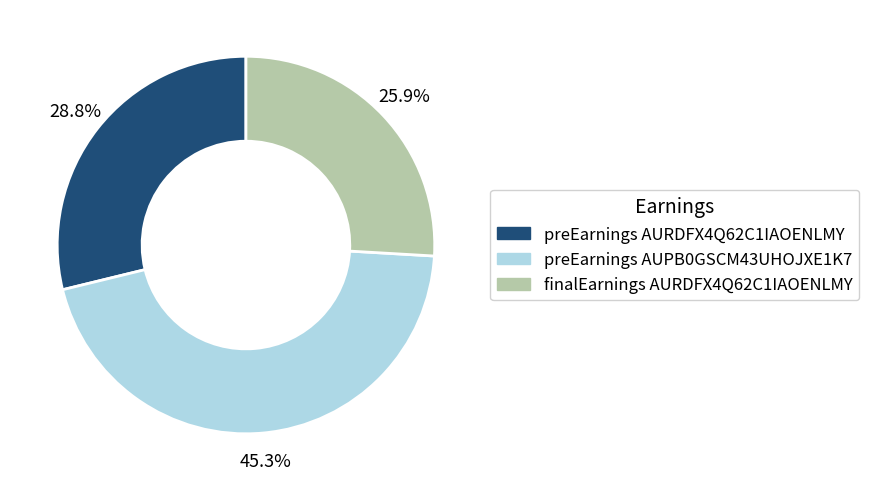

Is there any slice that represents more than half of the pie?

No